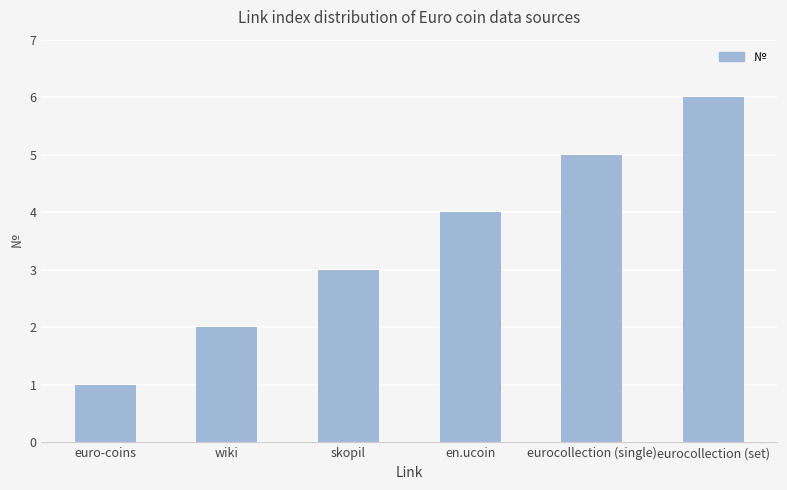

What is the label of the 2nd bar from the right?

eurocollection (single)